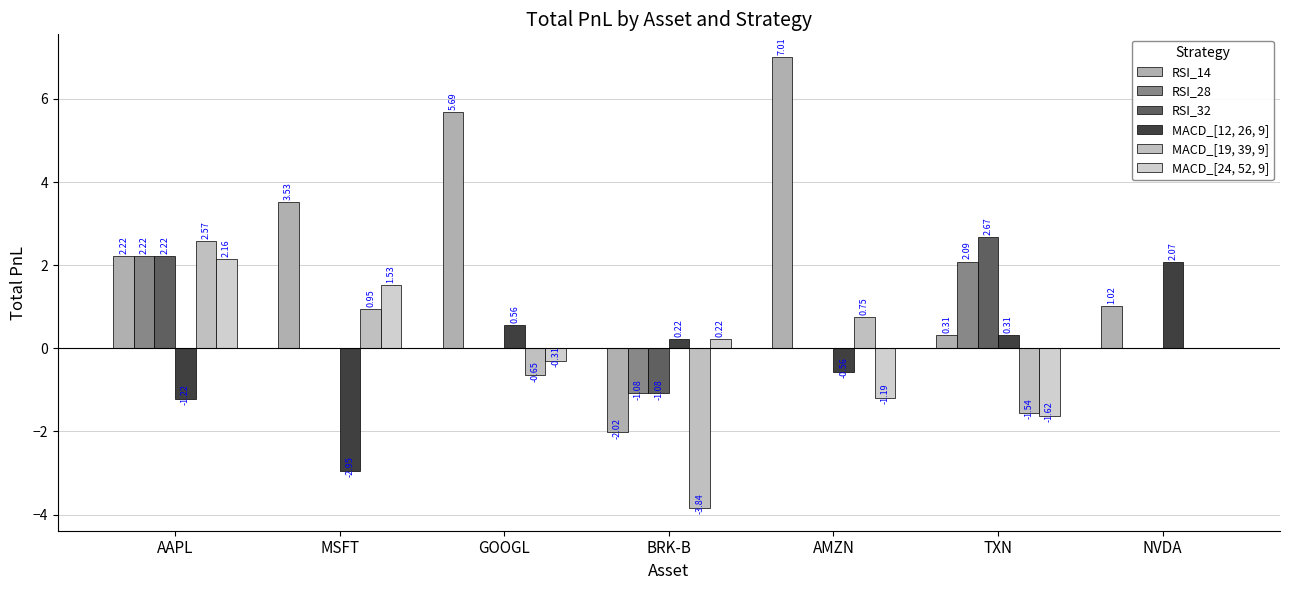

Rank the series by their maximum value, from highest to lowest.

RSI_14, RSI_32, MACD_[19, 39, 9], RSI_28, MACD_[24, 52, 9], MACD_[12, 26, 9]